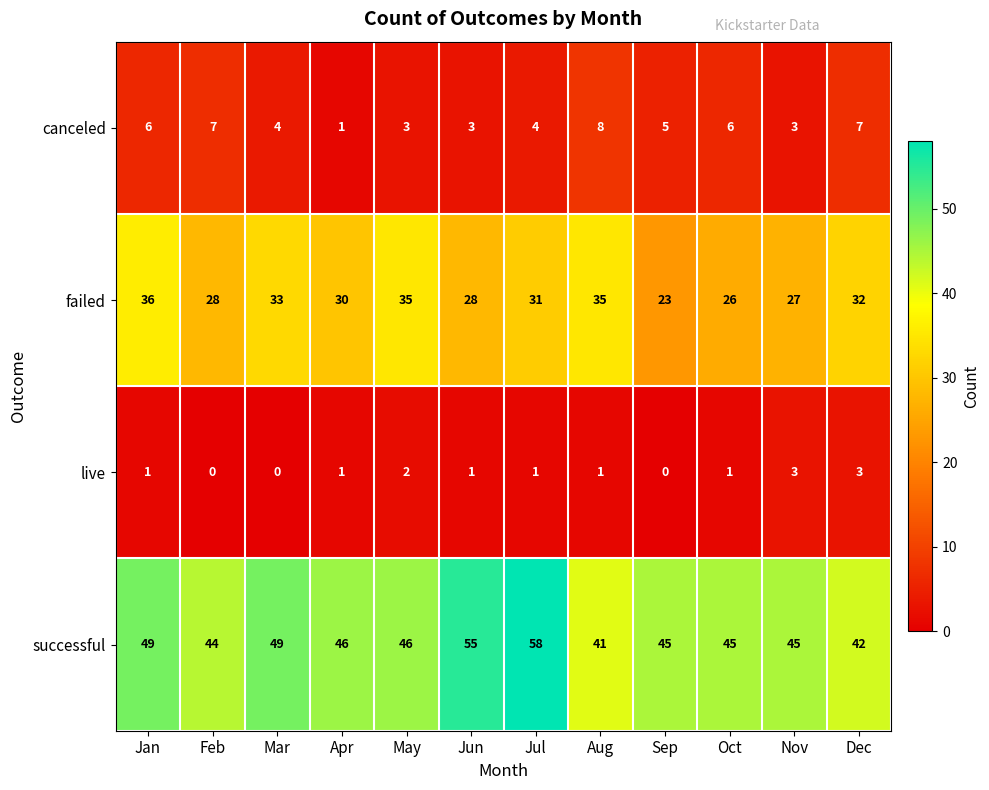

What is the total value across all series at Jul?

94